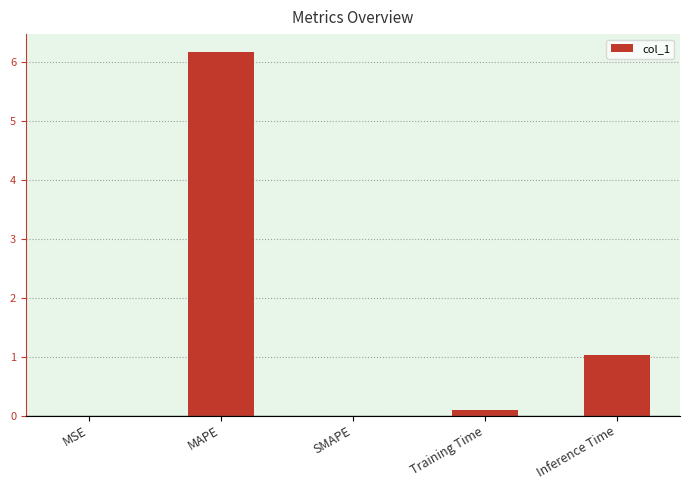

What is the sum of the values at Training Time and MSE?

0.1